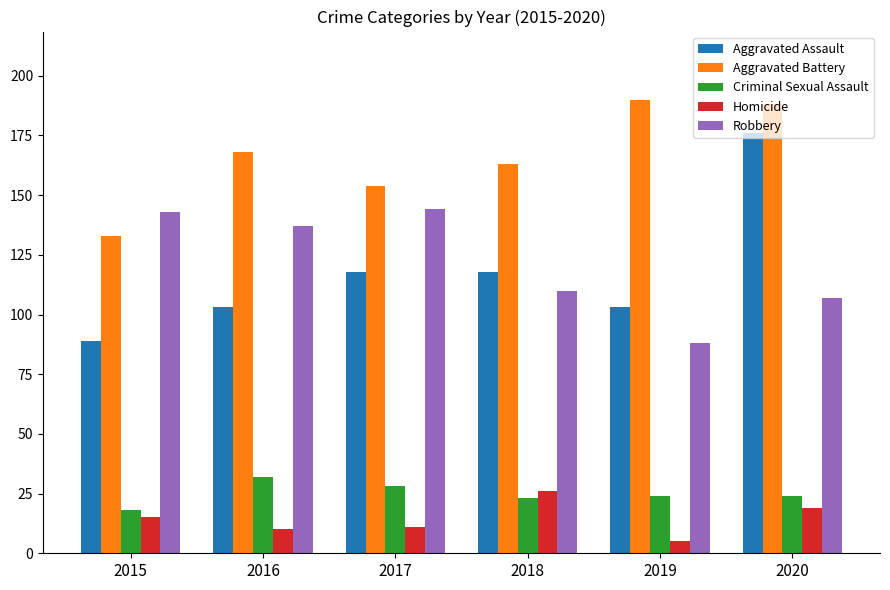

Rank the categories by Aggravated Battery value from lowest to highest.

2015, 2017, 2018, 2016, 2020, 2019